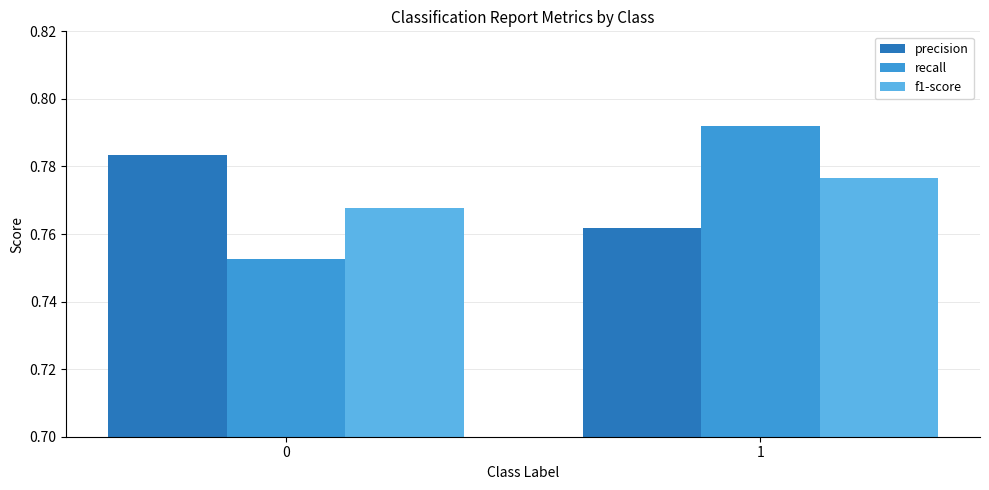

Is it true that recall equals 0.3 at 0?

False